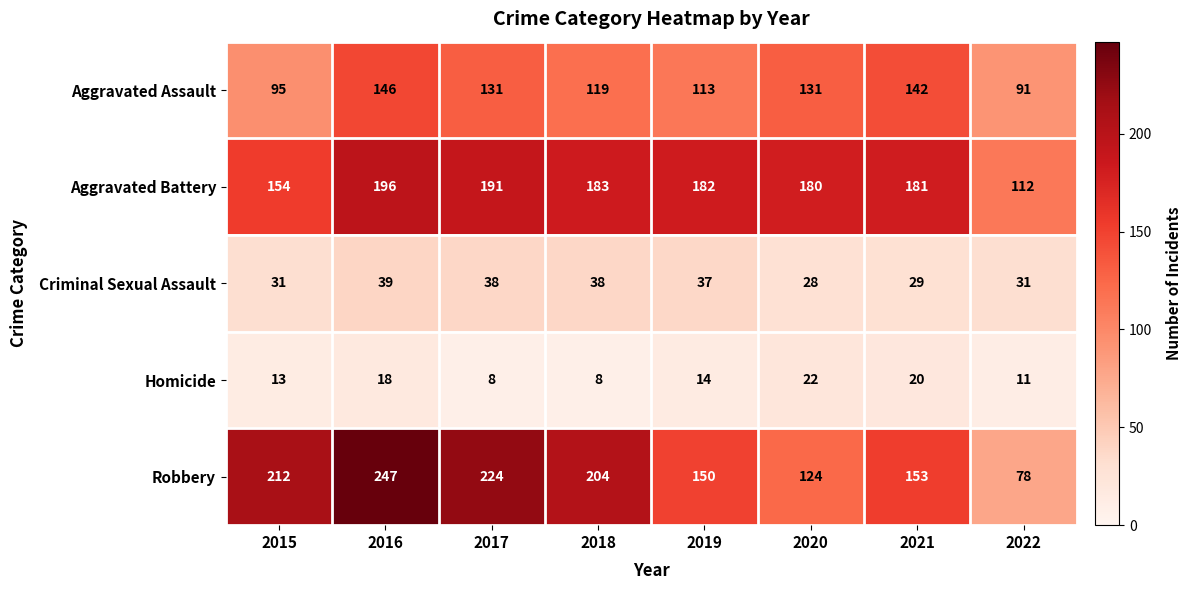

Rank the series by their maximum value, from highest to lowest.

Robbery, Aggravated Battery, Aggravated Assault, Criminal Sexual Assault, Homicide